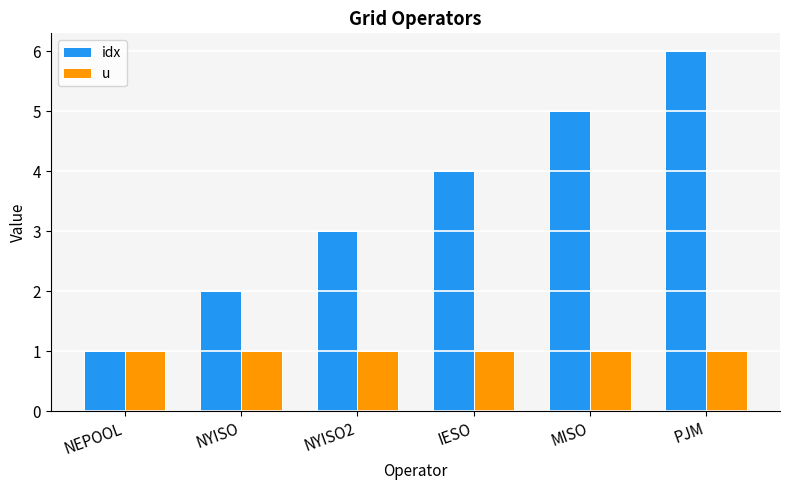

Which series has the largest total across all categories?

idx